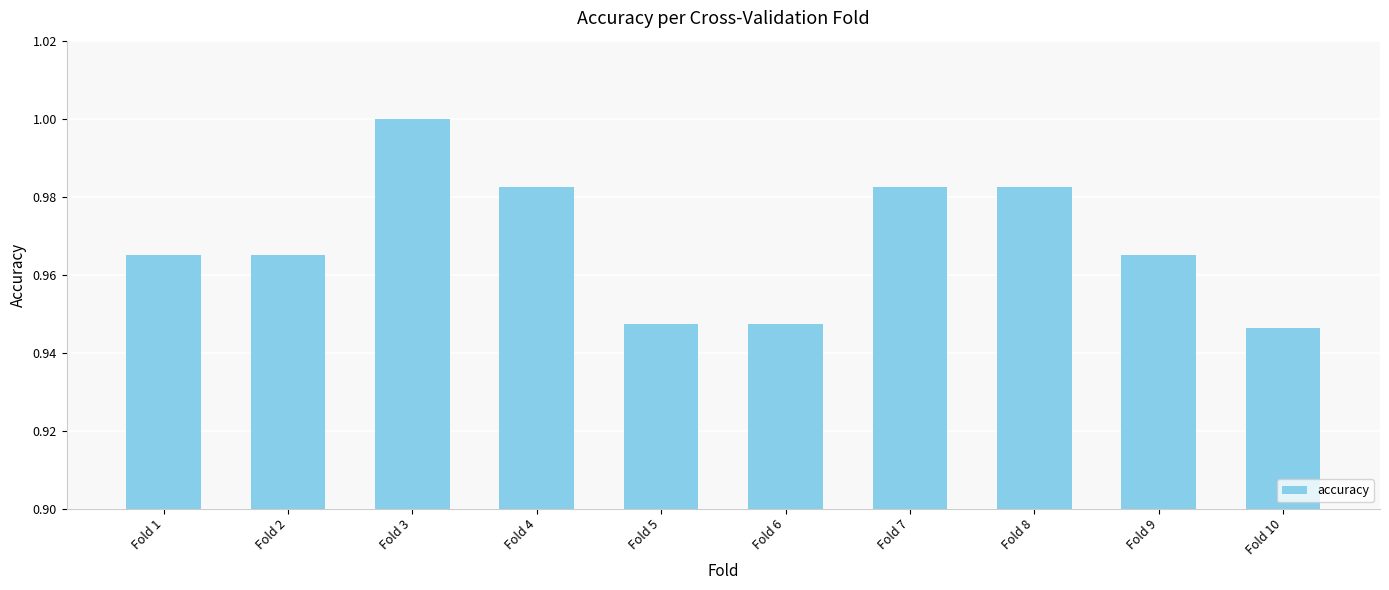

What is the sum of the values at Fold 9 and Fold 8?

1.9